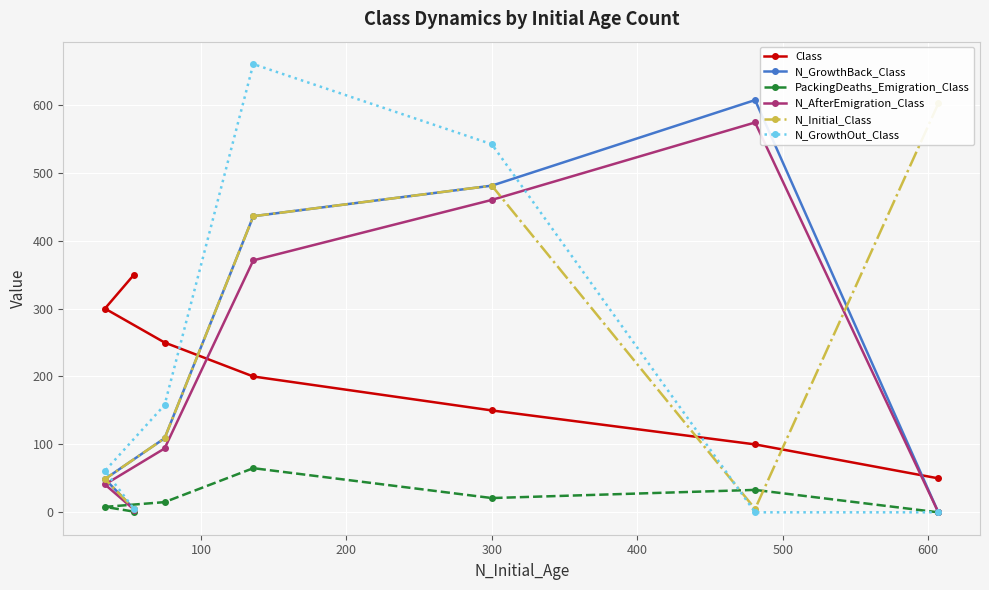

How many data points in N_AfterEmigration_Class are less than 94?

3